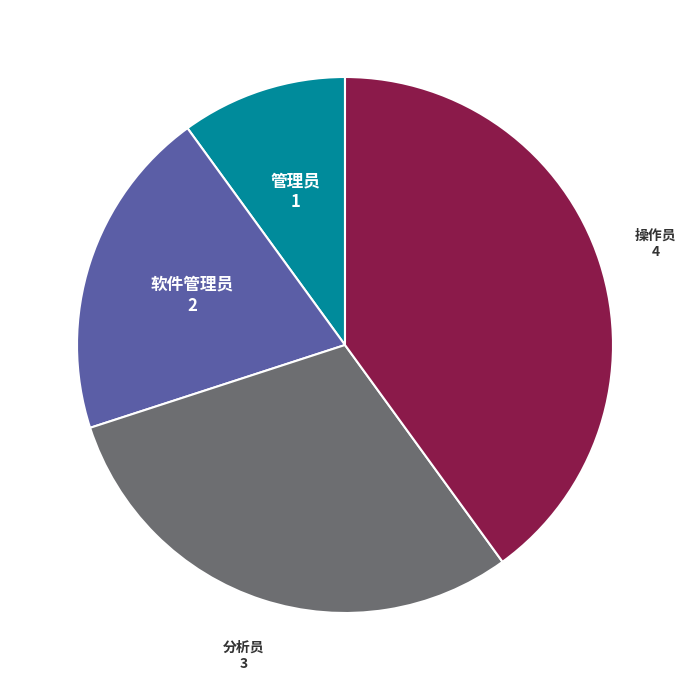

Does any single category account for the majority?

No